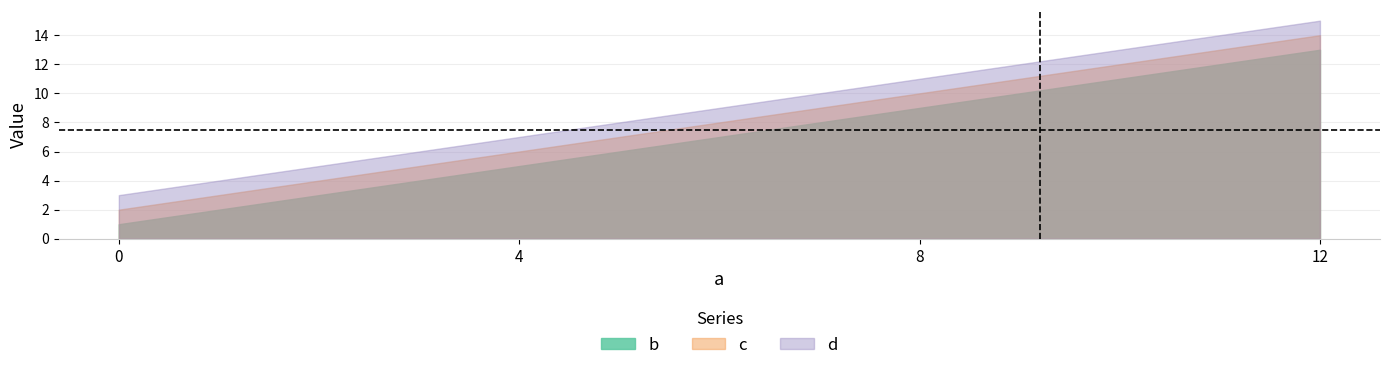

What is the sum of all b values?

28